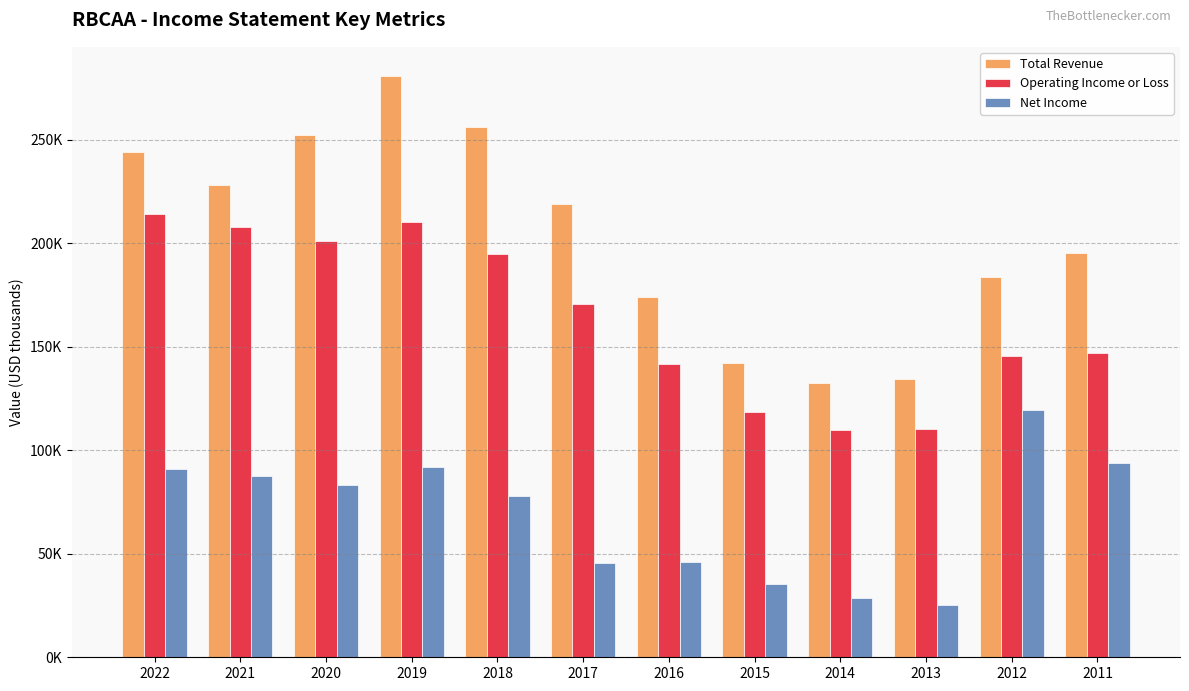

What are all the series names shown in the legend?

Total Revenue, Operating Income or Loss, Net Income